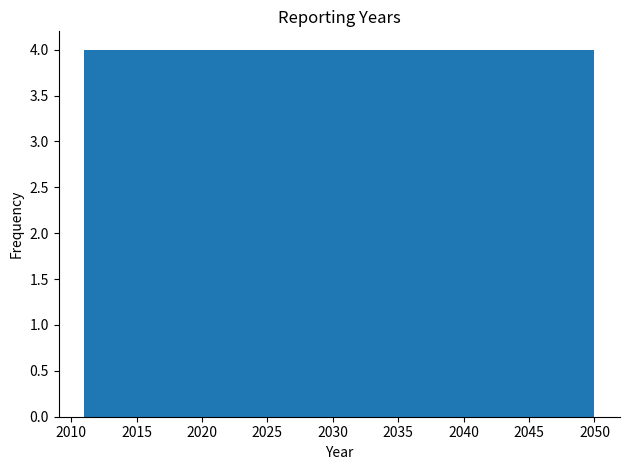

What is the height of the bar covering 2018.8 to 2022.7 on the x-axis? Neither the bar edges nor the heights are printed on the chart, so give them approximately, as read against the axes.

4